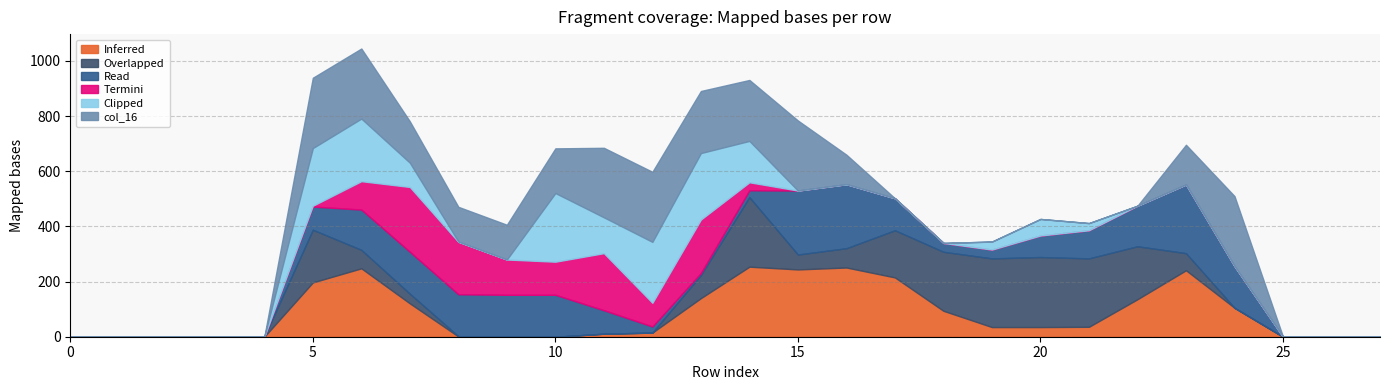

What is the highest value of the Inferred series?

254